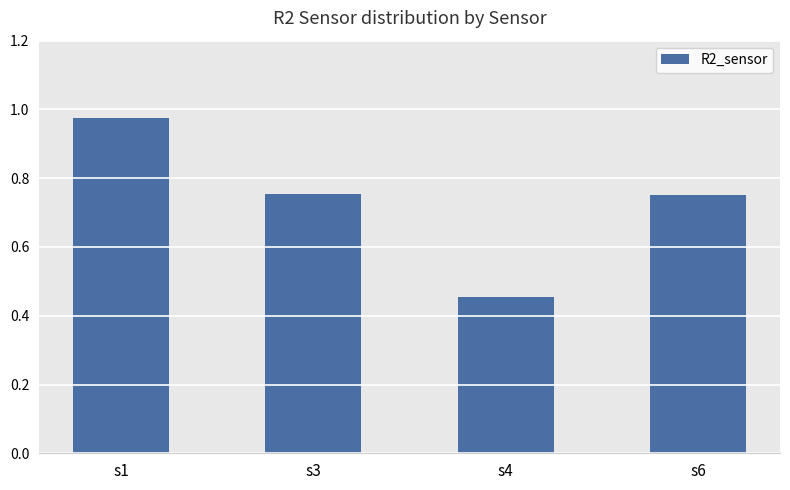

What is the sum of all values?

2.9